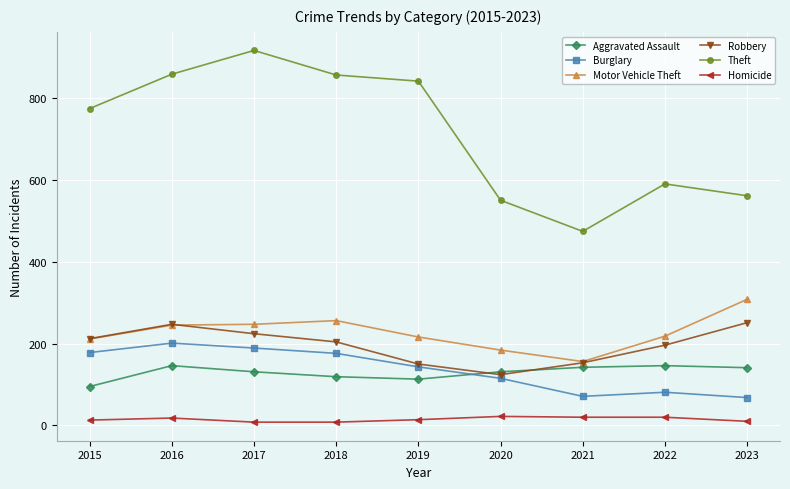

Read the Burglary value at 2017.

189